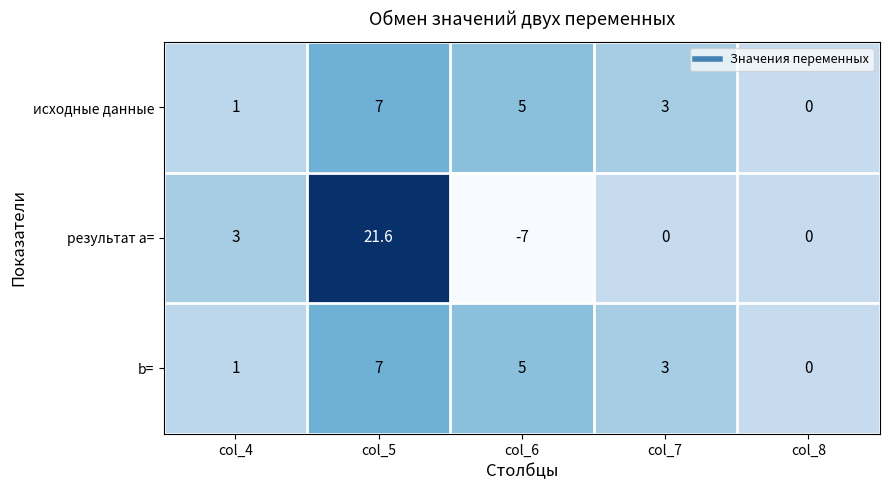

What is the total value across all series at col_7?

6.0